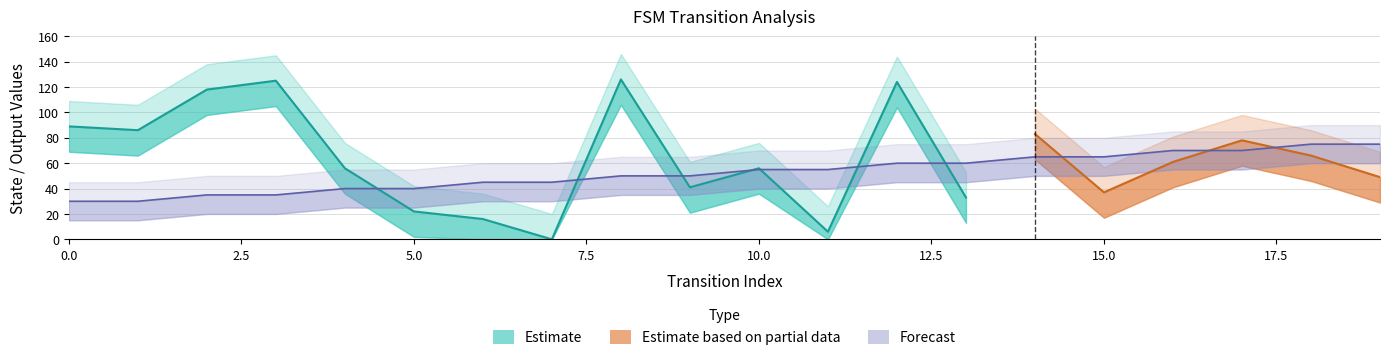

List the labels in order of source_state value, largest first.

18, 19, 16, 17, 14, 15, 12, 13, 10, 11, 8, 9, 6, 7, 4, 5, 2, 3, 0, 1